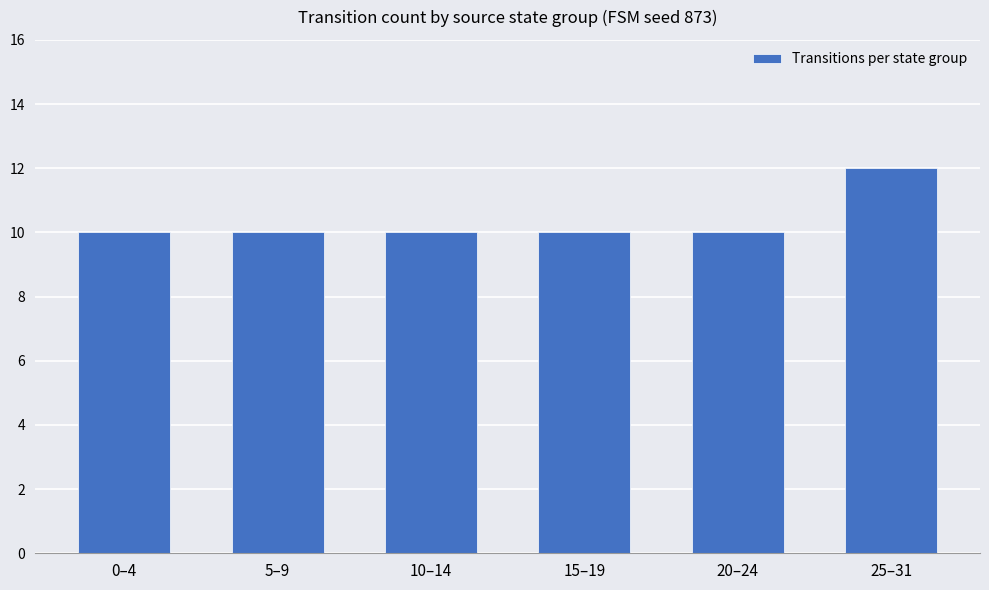

What is the maximum value shown in the chart?

12